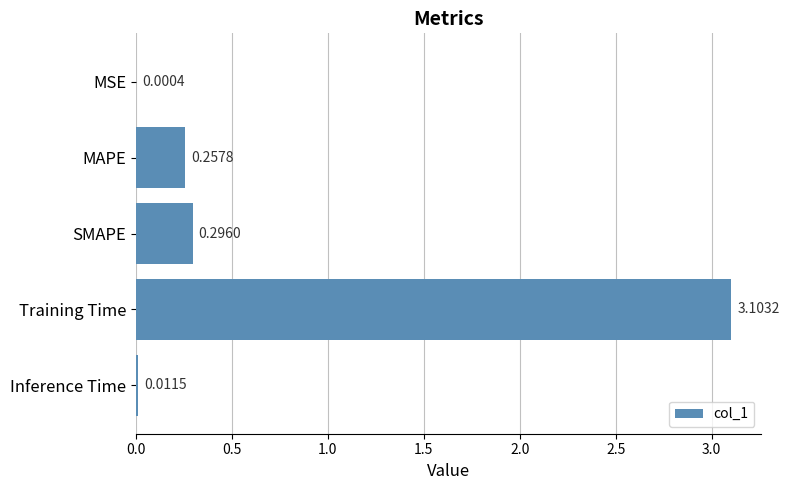

Between Training Time and MAPE, which is larger?

Training Time